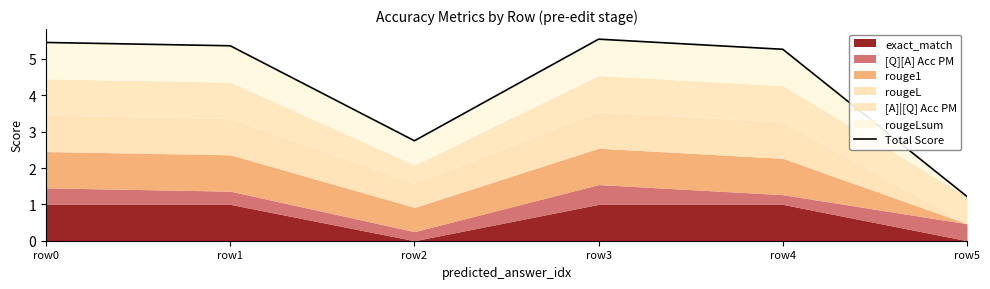

True or false: the data shows 1.7 at row4.

False